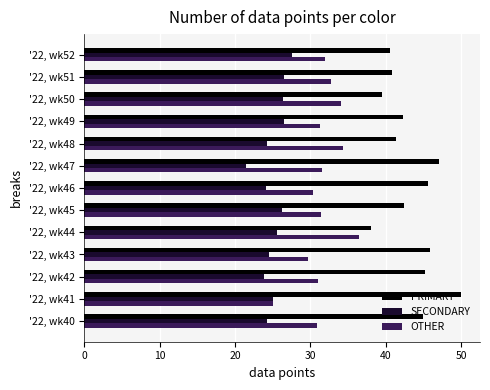

What is the spread (max minus min) of values at '22, wk46?

21.4